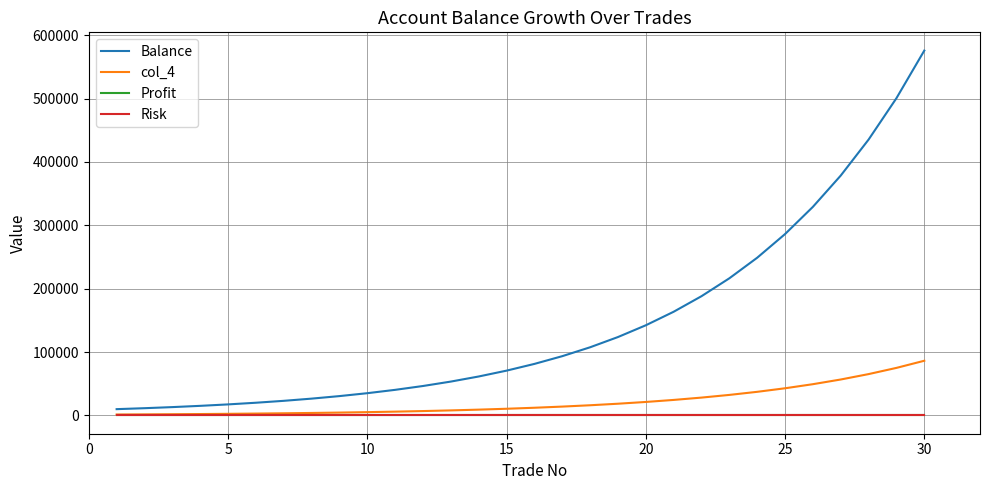

What is the highest value of the col_4 series?

86363.2